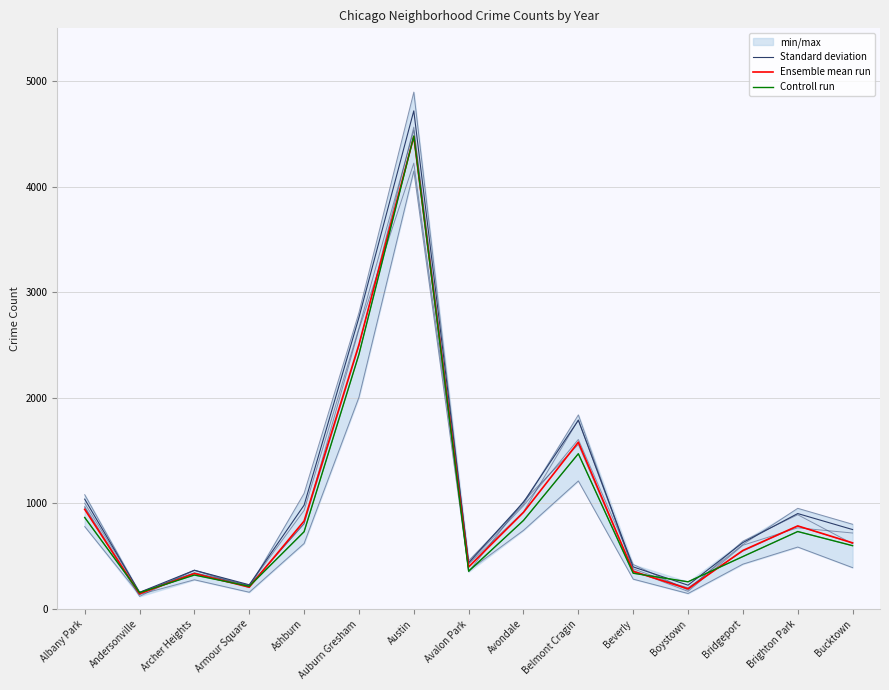

Rank the series by their average value, from highest to lowest.

Standard deviation, Ensemble mean run, Controll run